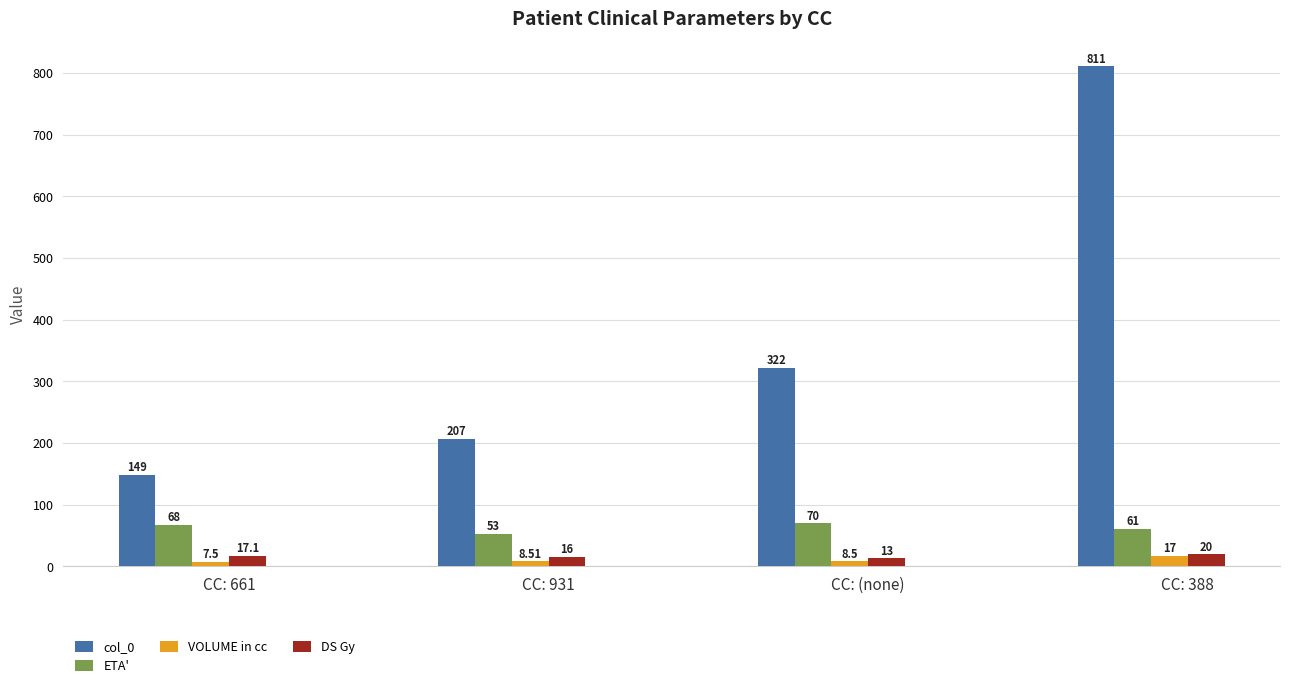

What is the spread (max minus min) of values at CC: 931?

198.5